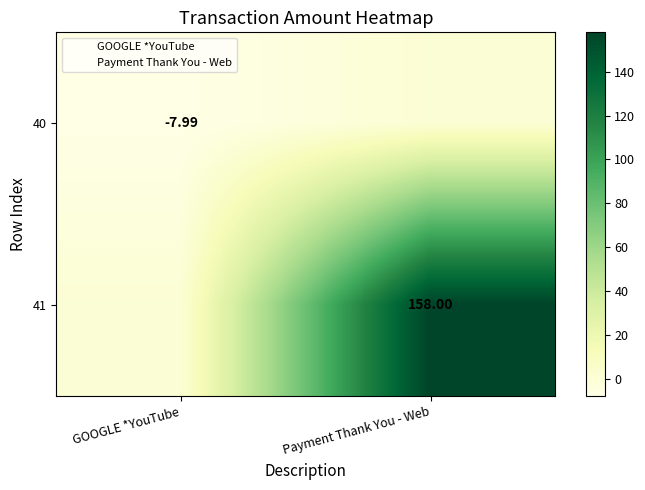

How many values in the 41 series are below 158?

1